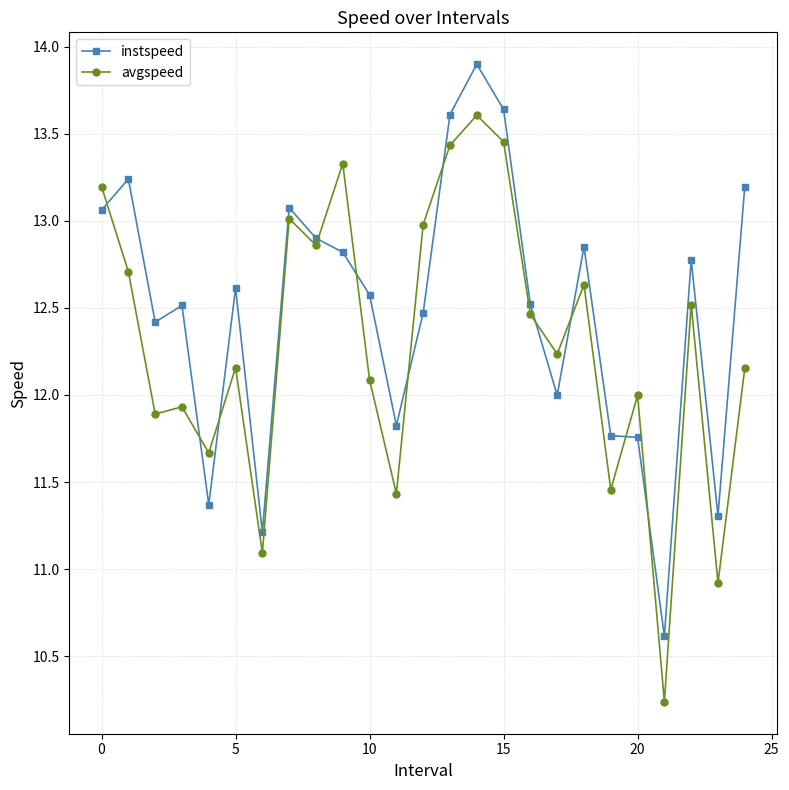

Rank the series by their maximum value, from highest to lowest.

instspeed, avgspeed